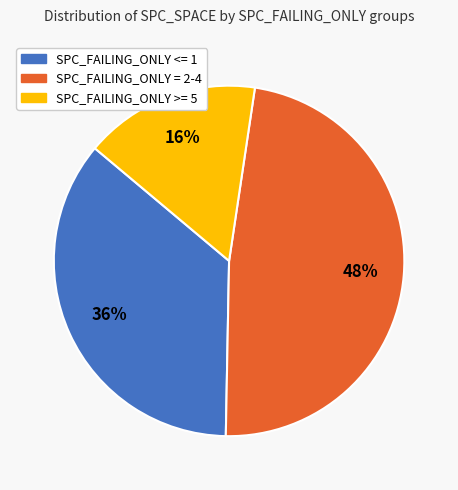

How many slices are in this pie chart?

3